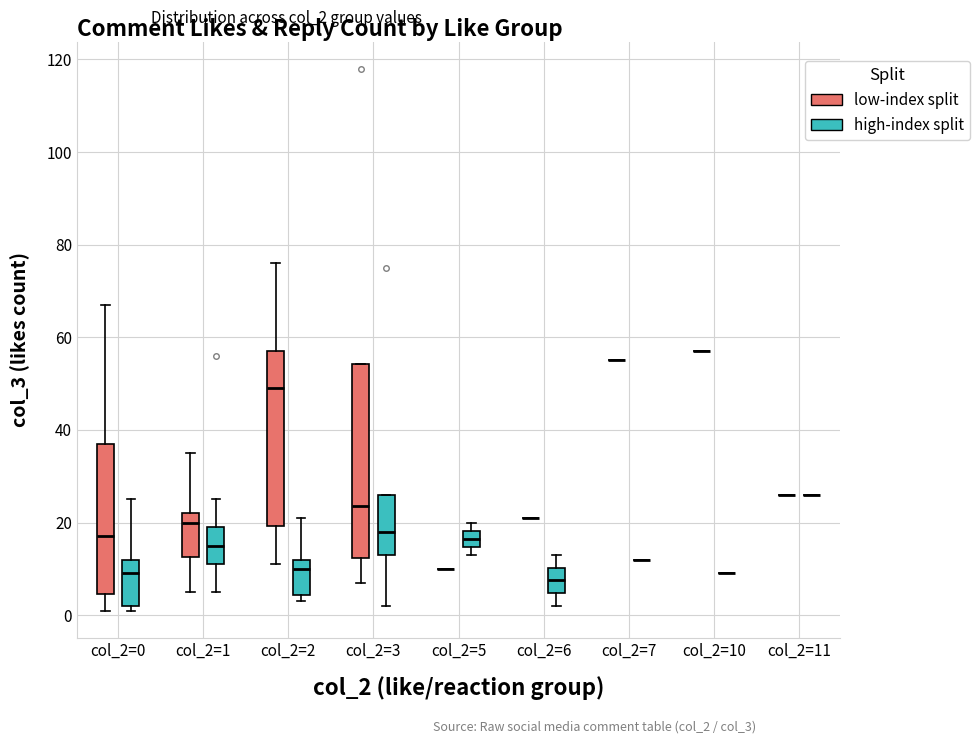

Reading left to right, read every box against the y-axis: the position of its median line, the range the box covers, and the ends of its whiskers. The values are not printed on the chart, so give them approximately, as read against the axis.

col_2=0 (low-index split): median 18, box 4 to 38, whiskers 2 to 68
col_2=0 (high-index split): median 10, box 2 to 12, whiskers 2 (just below the box's lower edge) to 26
col_2=1 (low-index split): median 20, box 12 to 22, whiskers 6 to 36
col_2=1 (high-index split): median 16, box 12 to 20, whiskers 6 to 26
col_2=2 (low-index split): median 50, box 20 to 58, whiskers 12 to 76
col_2=2 (high-index split): median 10, box 4 to 12, whiskers 4 (just below the box's lower edge) to 22
col_2=3 (low-index split): median 24, box 12 to 54, whiskers 8 to 54
col_2=3 (high-index split): median 18, box 14 to 26, whiskers 2 to 26
col_2=5 (low-index split): box collapsed to a line at 10, whiskers 10 to 10
col_2=5 (high-index split): median 16, box 14 to 18, whiskers 14 (just below the box's lower edge) to 20
col_2=6 (low-index split): box collapsed to a line at 22, whiskers 22 to 22
col_2=6 (high-index split): median 8, box 4 to 10, whiskers 2 to 14
col_2=7 (low-index split): box collapsed to a line at 56, whiskers 56 to 56
col_2=7 (high-index split): box collapsed to a line at 12, whiskers 12 to 12
col_2=10 (low-index split): box collapsed to a line at 58, whiskers 58 to 58
col_2=10 (high-index split): box collapsed to a line at 10, whiskers 10 to 10
col_2=11 (low-index split): box collapsed to a line at 26, whiskers 26 to 26
col_2=11 (high-index split): box collapsed to a line at 26, whiskers 26 to 26